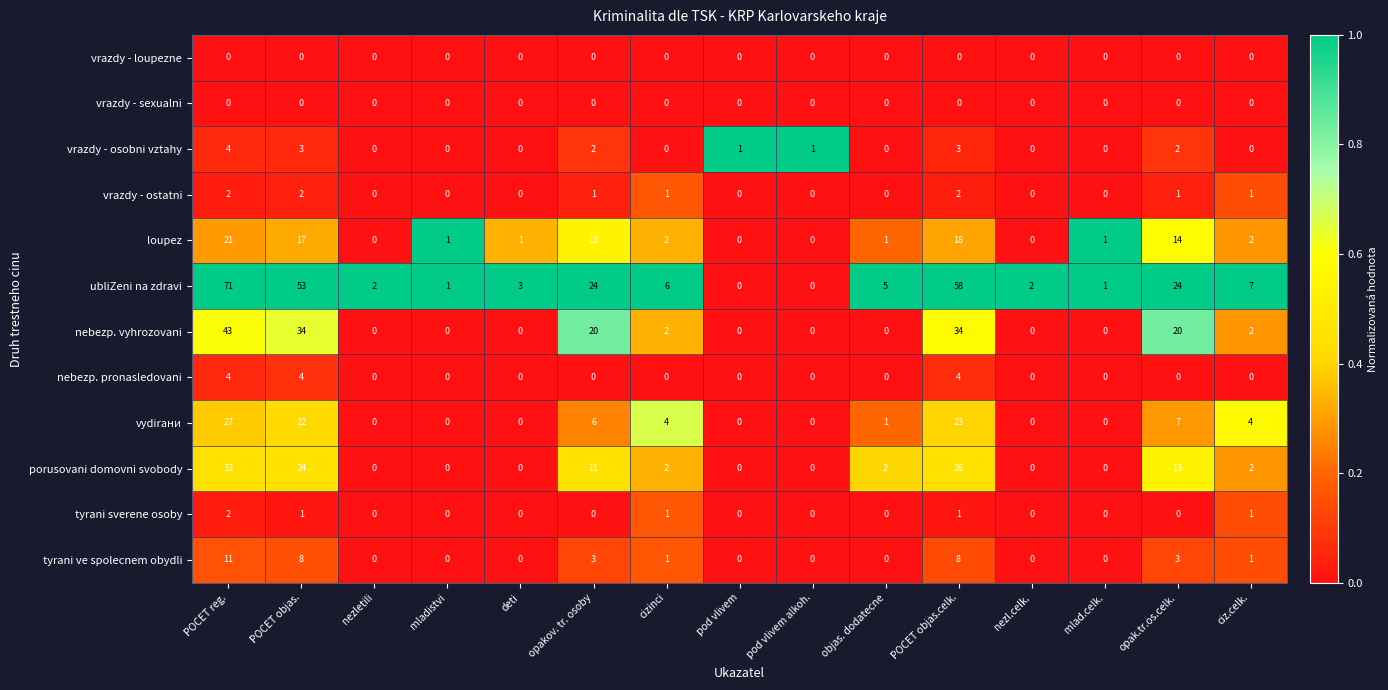

Which series has the largest range (max minus min)?

ubliZeni na zdravi